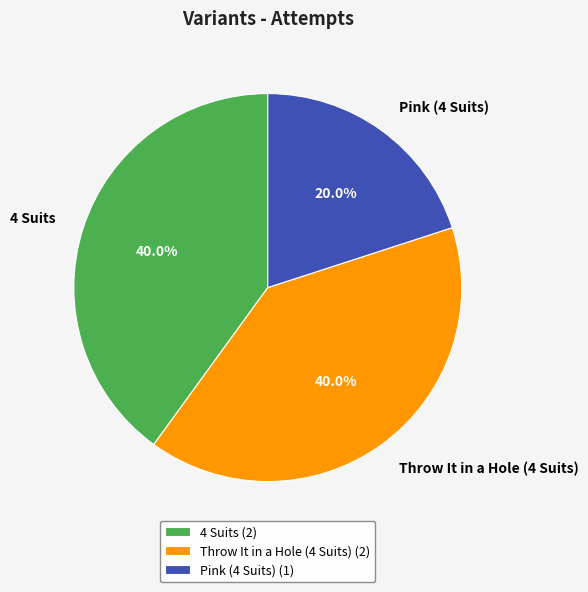

Is it true that Pink (4 Suits) is 29% of the pie?

False